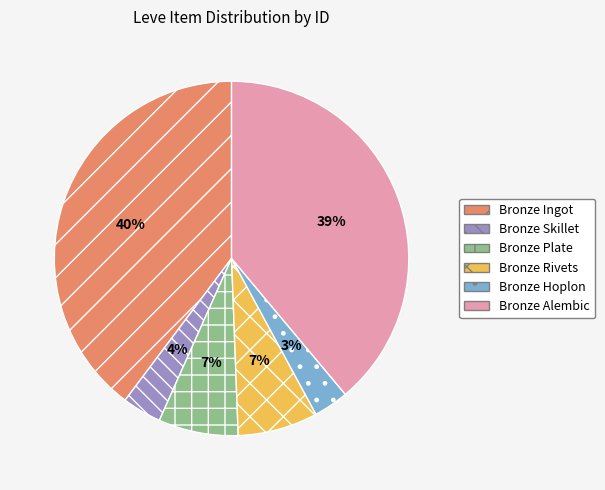

Which category has the biggest portion of the pie?

Bronze Ingot